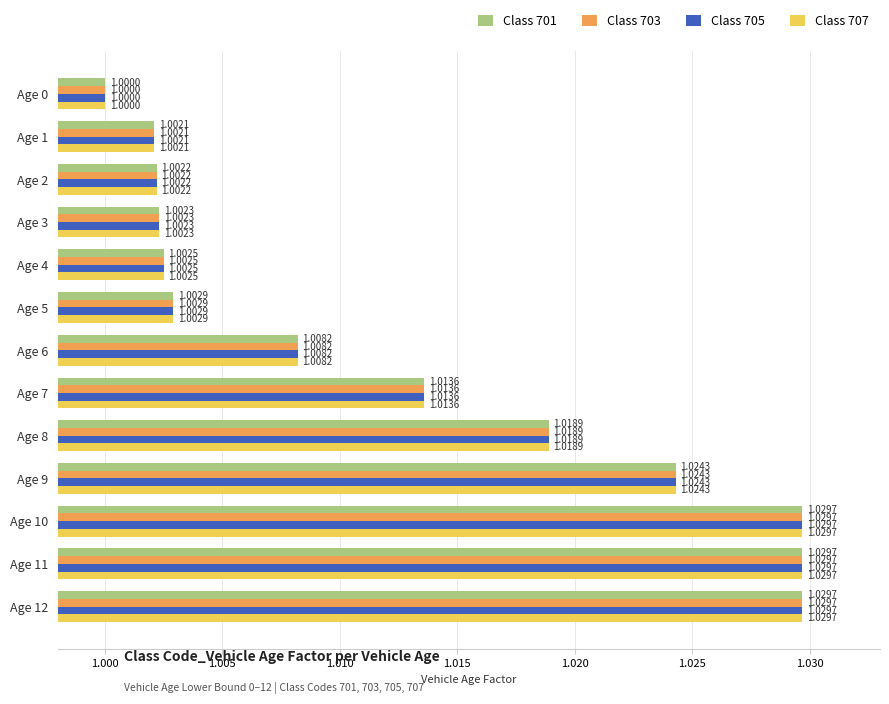

What is the greatest value displayed?

1.0